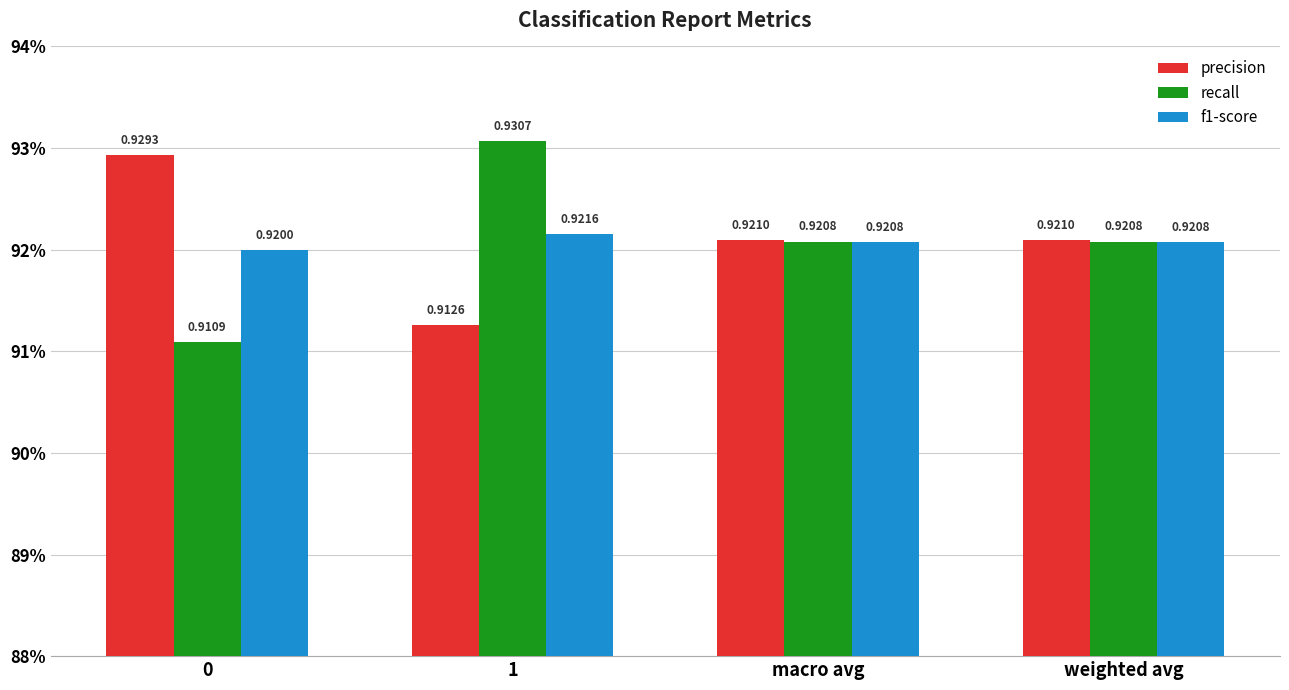

What is the sum of all f1-score values?

3.7